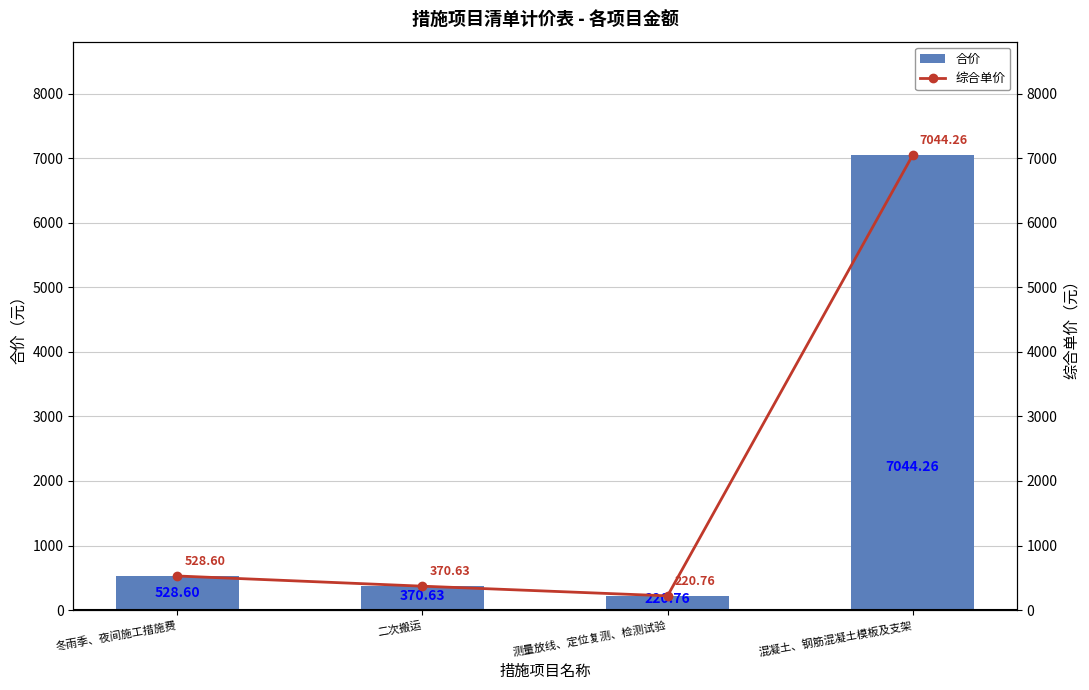

What is the average value of the 综合单价 series?

2041.1